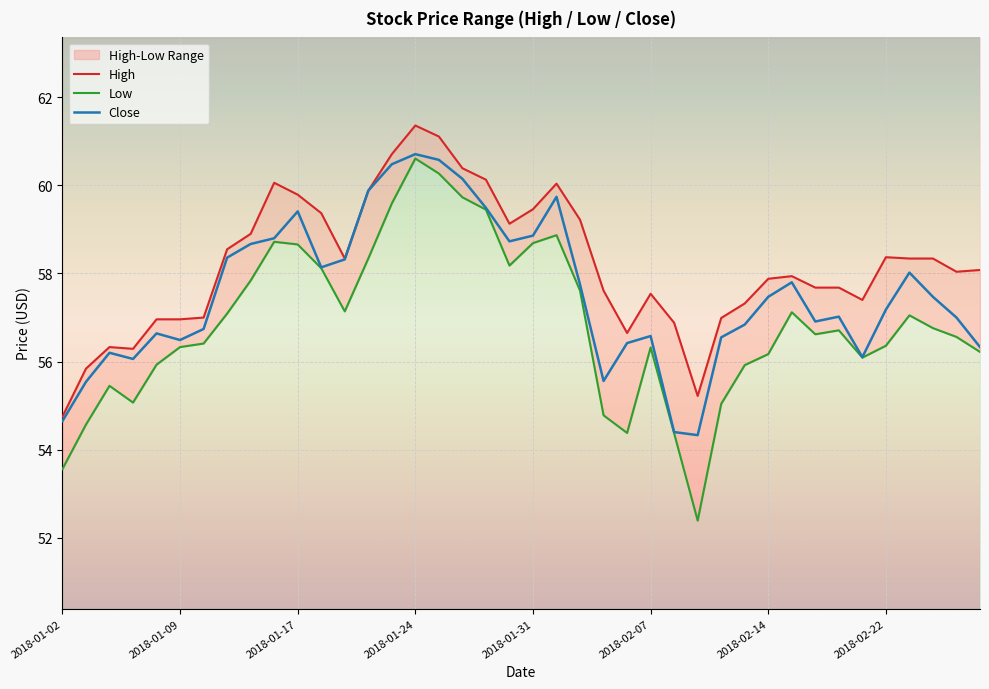

What is the lowest value of the Close series?

54.3